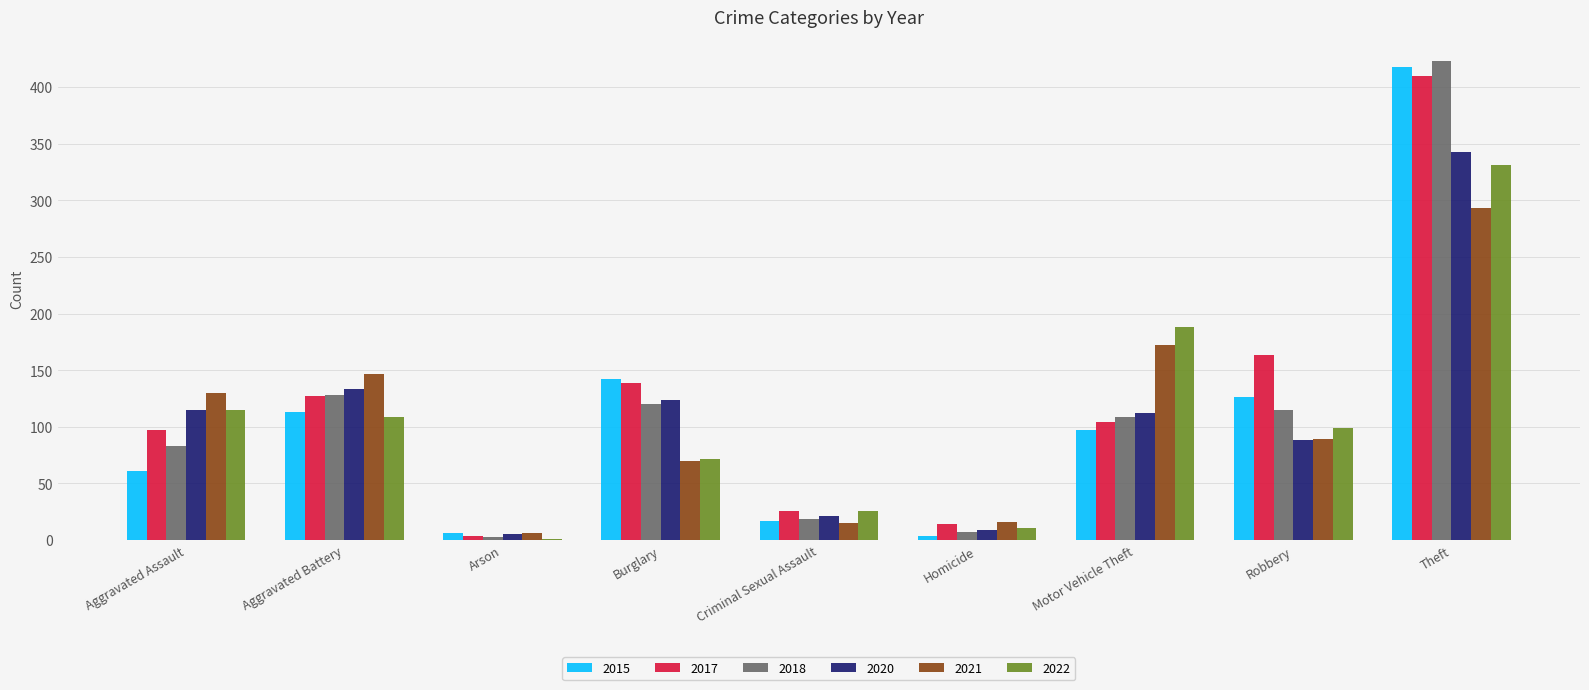

Is the value of 2020 at Aggravated Battery greater than the value of 2022 at Burglary?

Yes